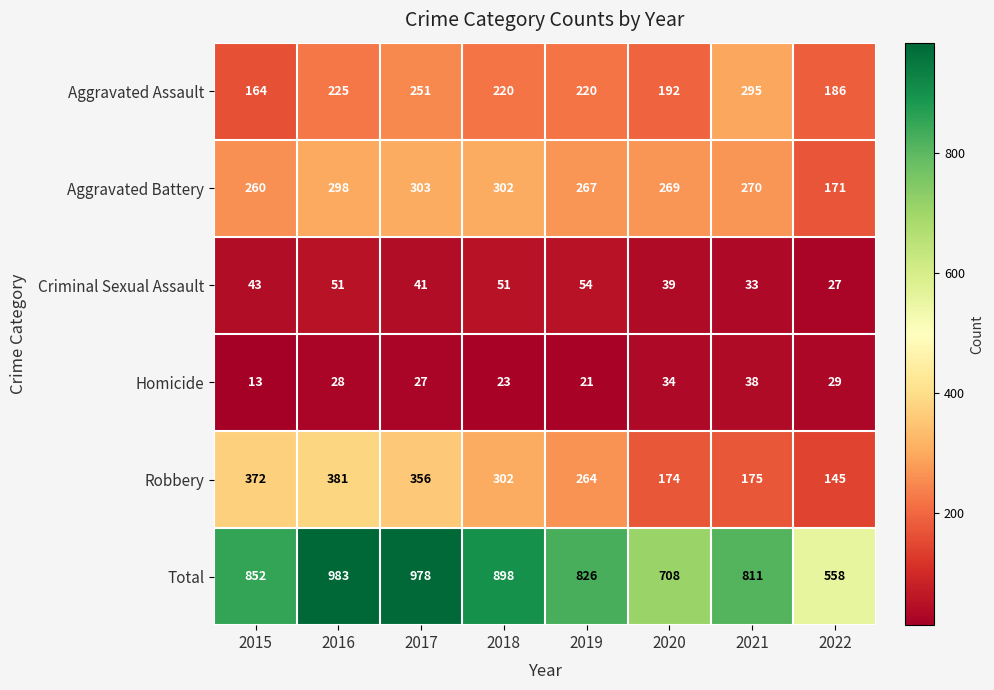

What value does the Total series have at 2018, to the nearest 50?

900